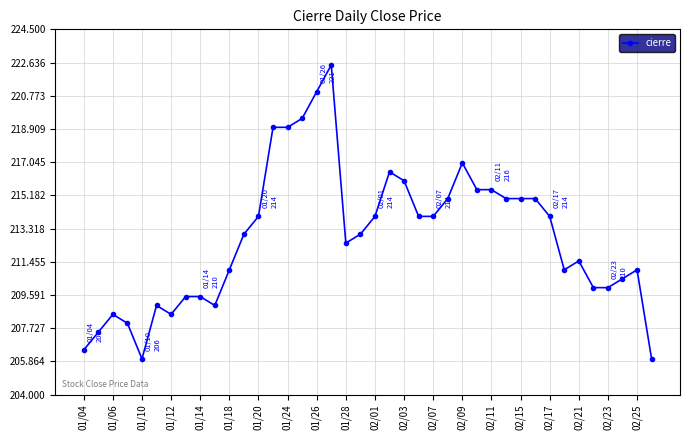

Reading left to right, transcribe all the data shown in this chart.

206.5	207.5	208.5	208.0	206.0	209.0	208.5	209.5	209.5	209.0	211.0	213.0	214.0	219.0	219.0	219.5	221.0	222.5	212.5	213.0	214.0	216.5	216.0	214.0	214.0	215.0	217.0	215.5	215.5	215.0	215.0	215.0	214.0	211.0	211.5	210.0	210.0	210.5	211.0	206.0